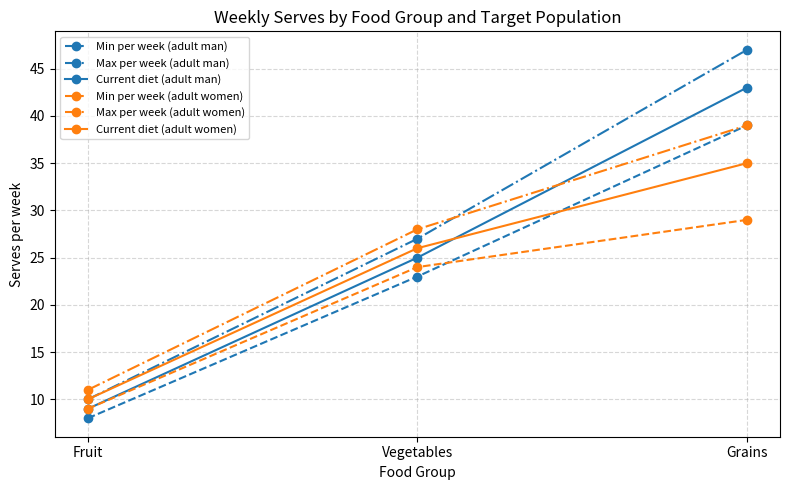

What is the label of the 3rd point from the left?

Grains